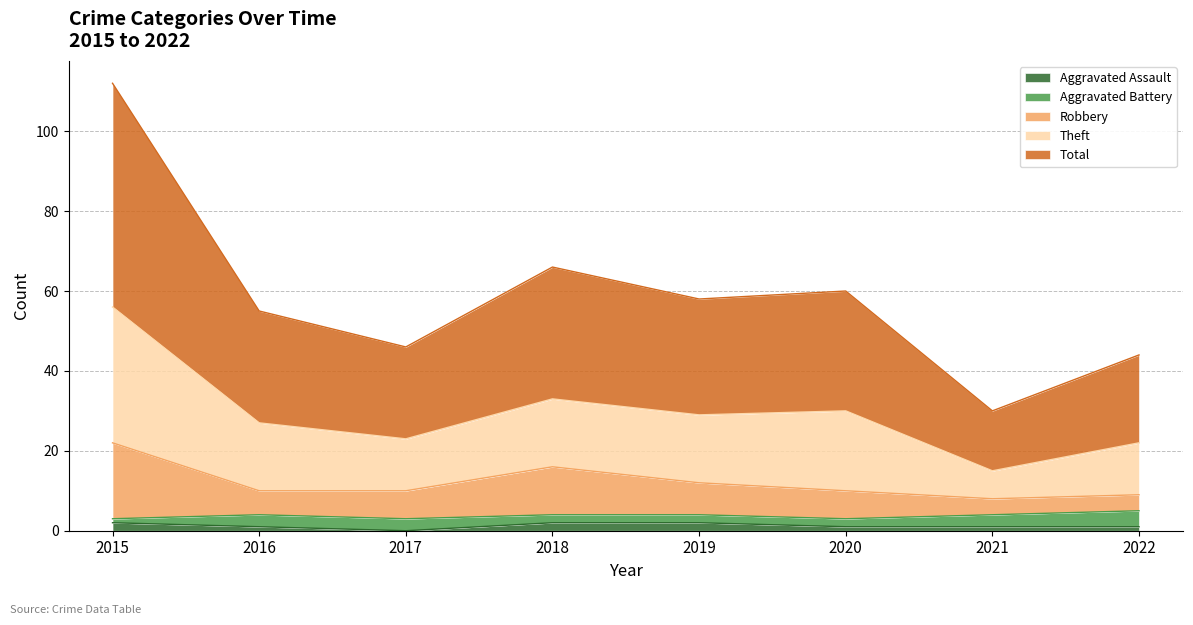

In Theft, how many points are lower than both neighbors (excluding endpoints)?

3